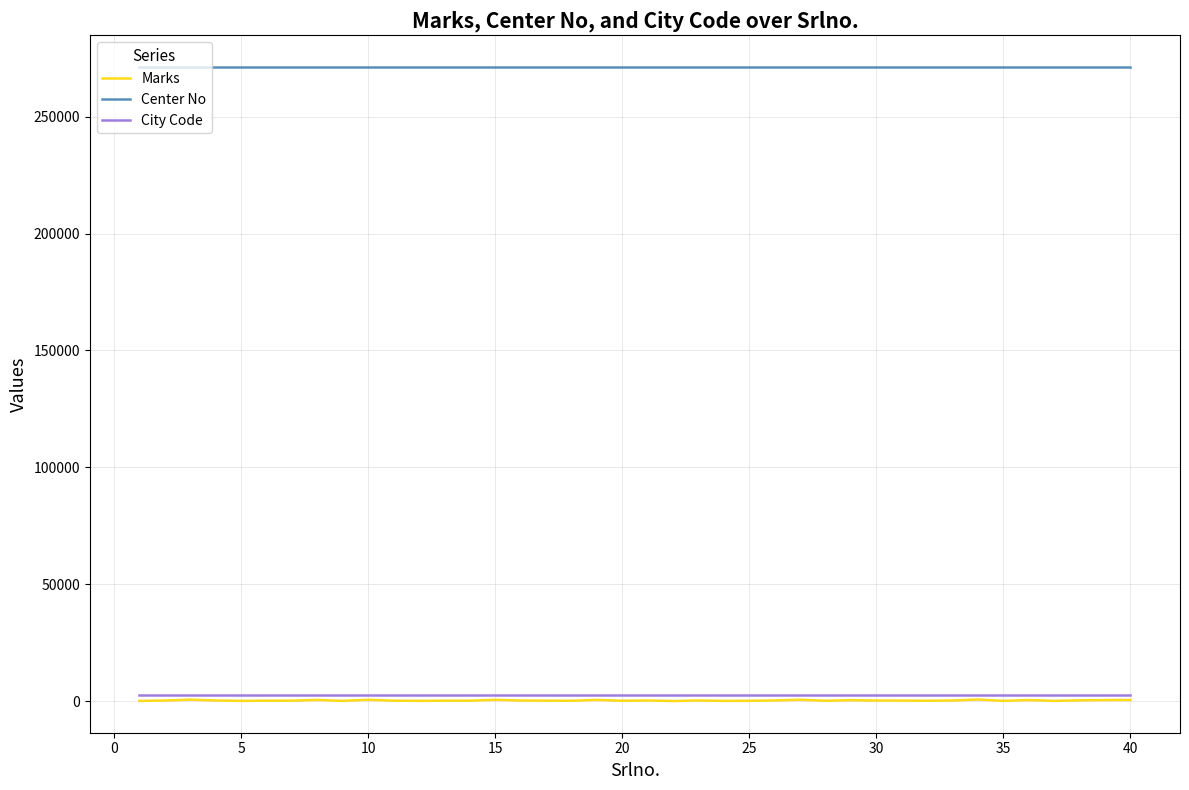

Which series has the largest range (max minus min)?

Marks